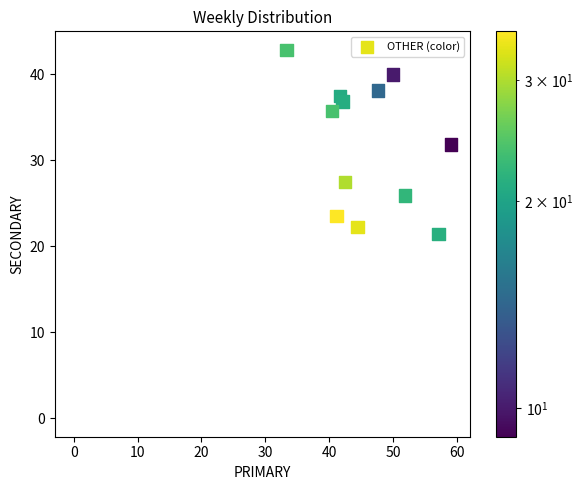

What is the range of Y values (max minus min)?

42.9